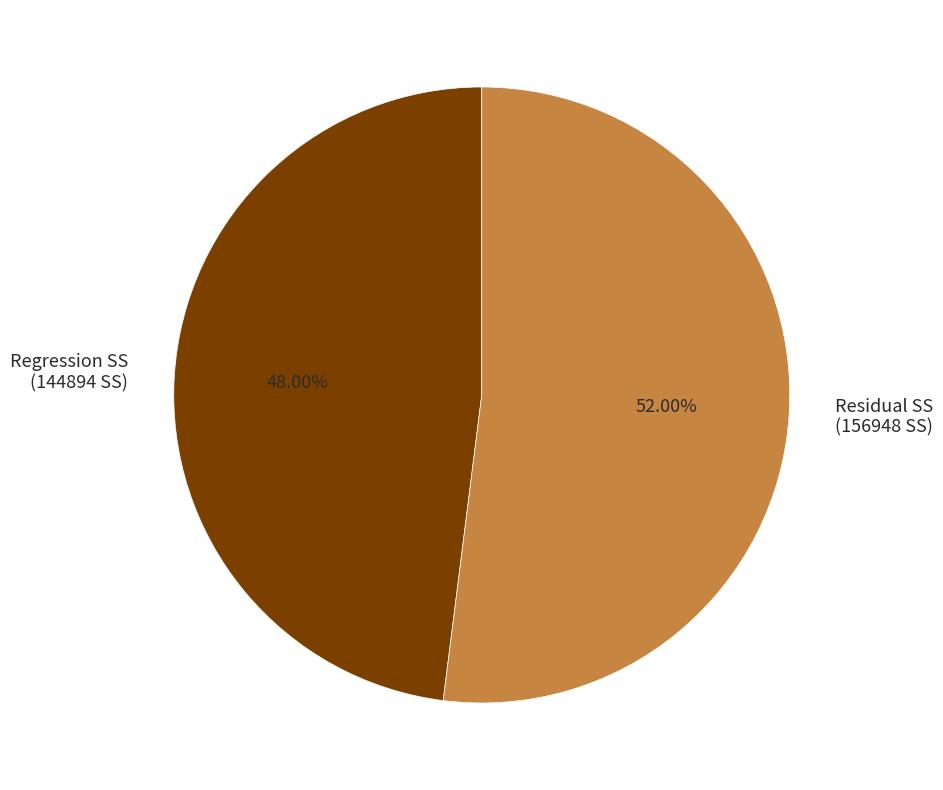

Is the sum of Residual SS (156948 SS) and Regression SS (144894 SS) greater than half?

Yes